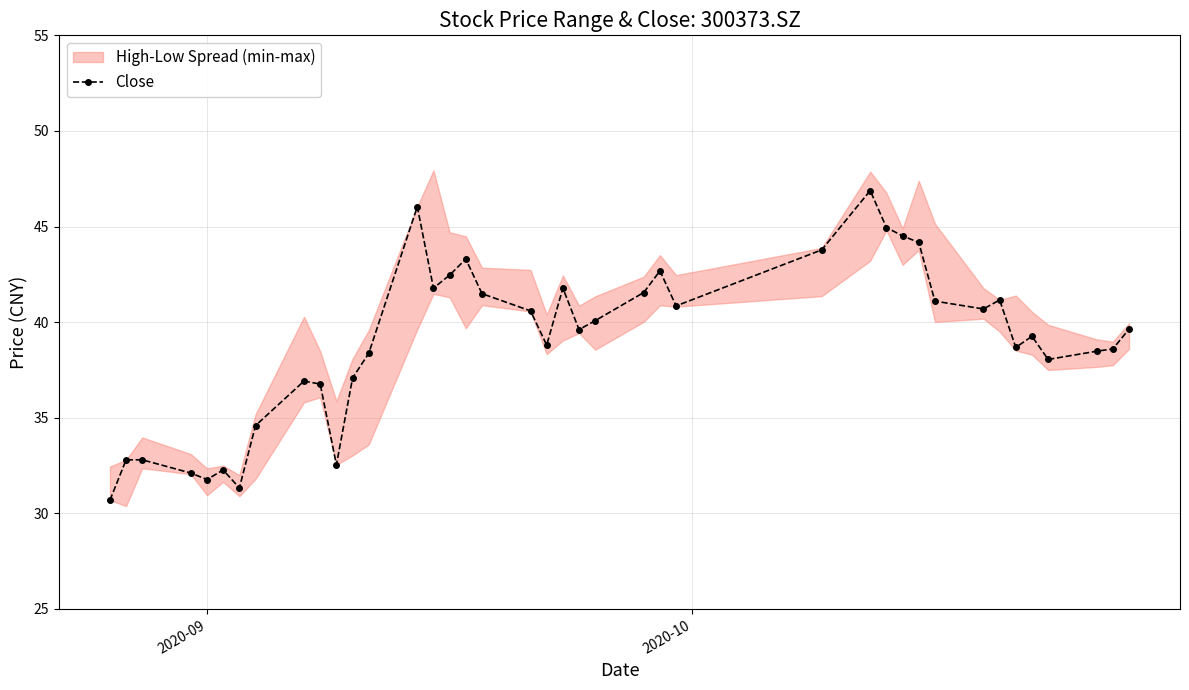

The chart shows a value of 12.1 at 5. True or false?

False